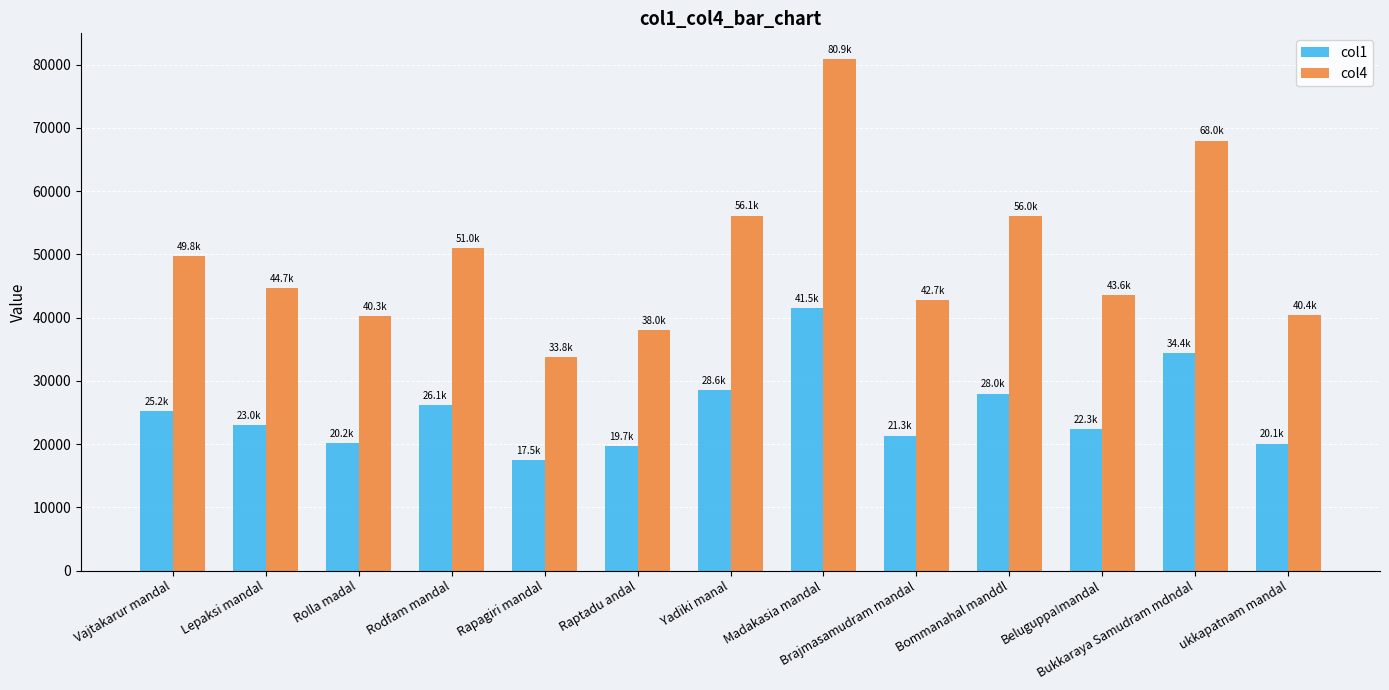

What is the minimum value shown in the chart?

17520.3